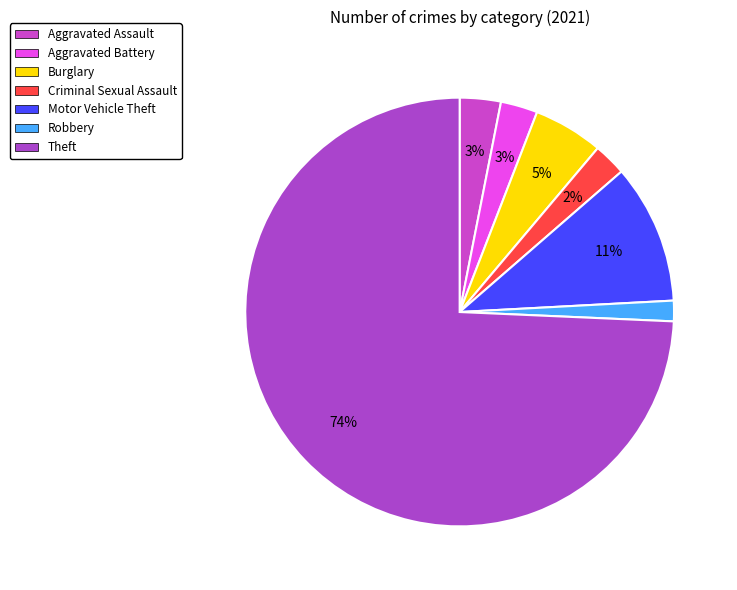

To the nearest percent, what percentage of the pie is Burglary?

5%